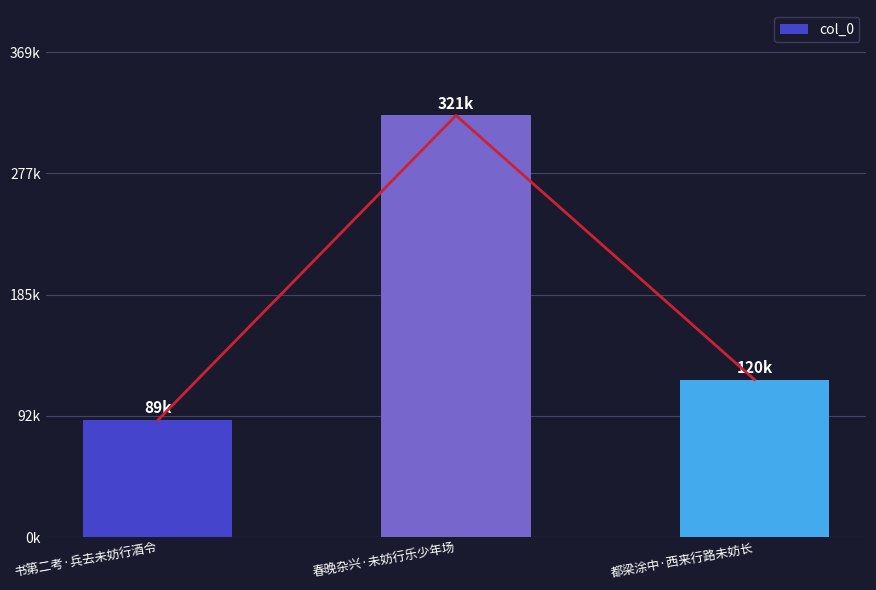

What is the greatest value displayed?

321202